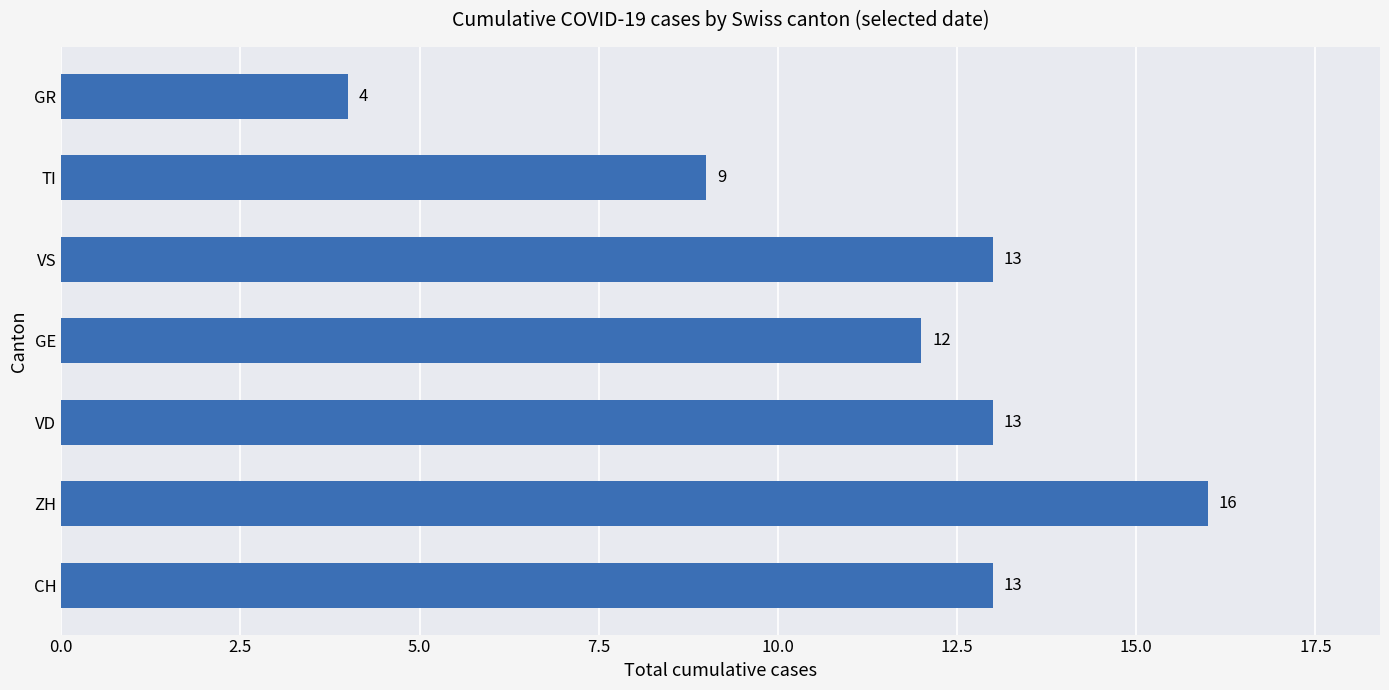

Are the bars horizontal?

Yes